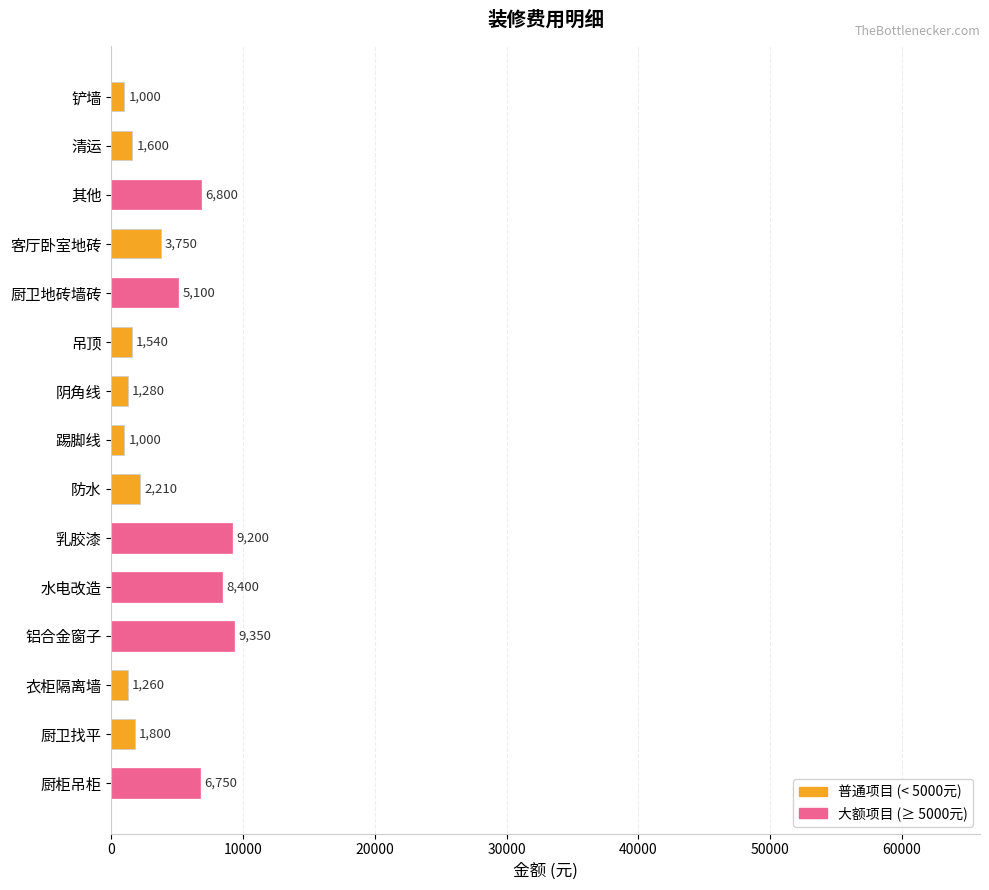

True or false: the data shows 1600 at 清运.

True